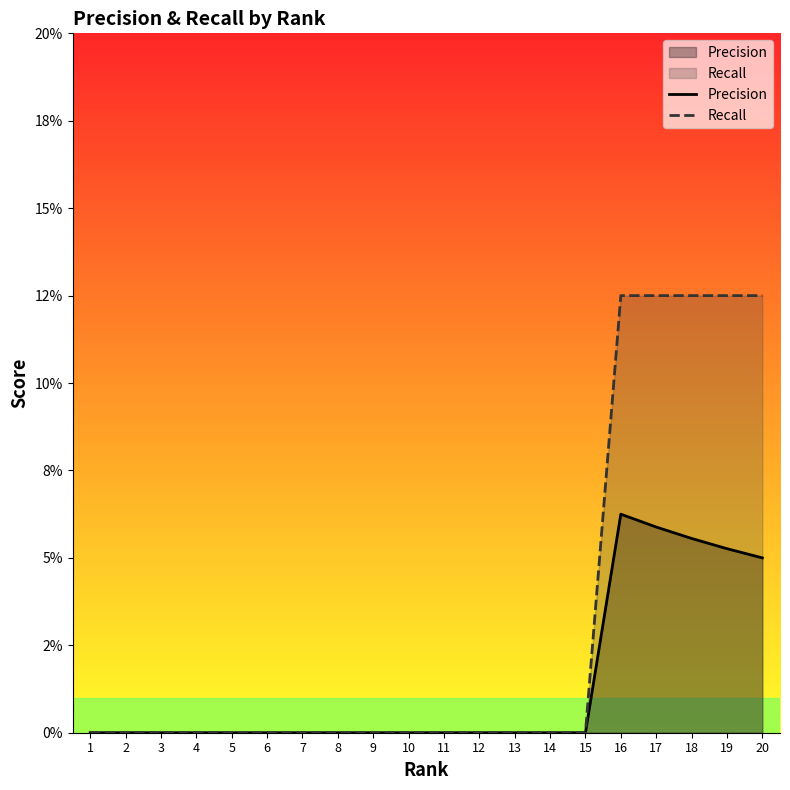

True or false: Recall and Precision intersect in this chart.

False